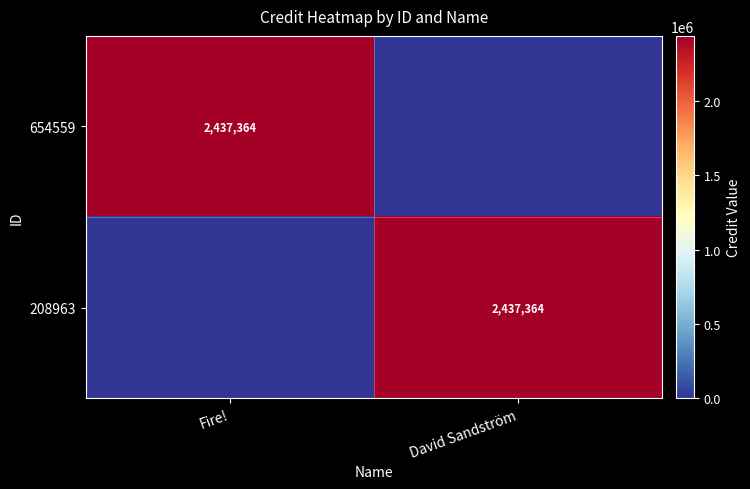

The value of 654559 at Fire! is 574030. True or false?

False